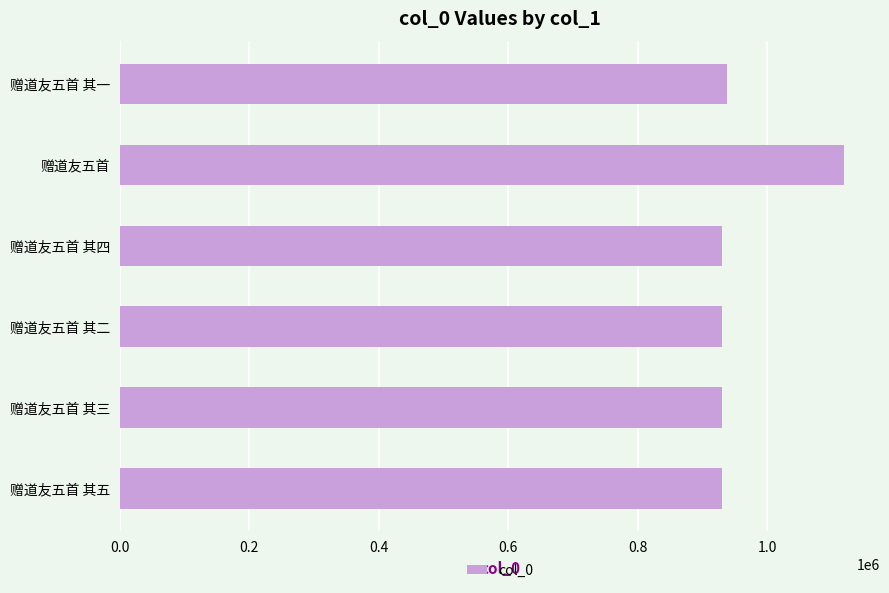

At which category does the chart reach its peak across all series?

赠道友五首